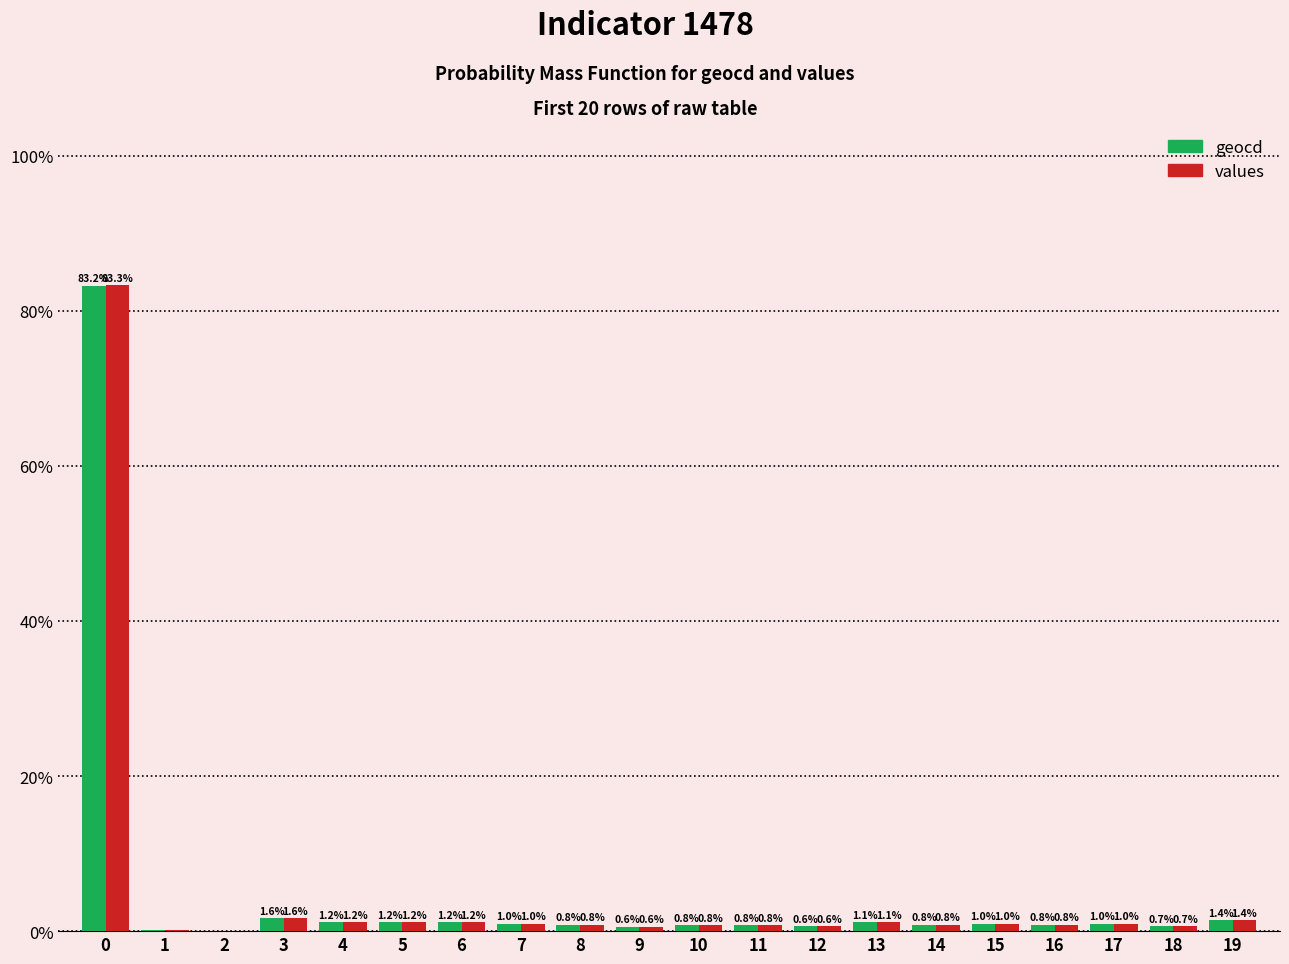

Is the value of values at 1 greater than the value of geocd at 14?

No